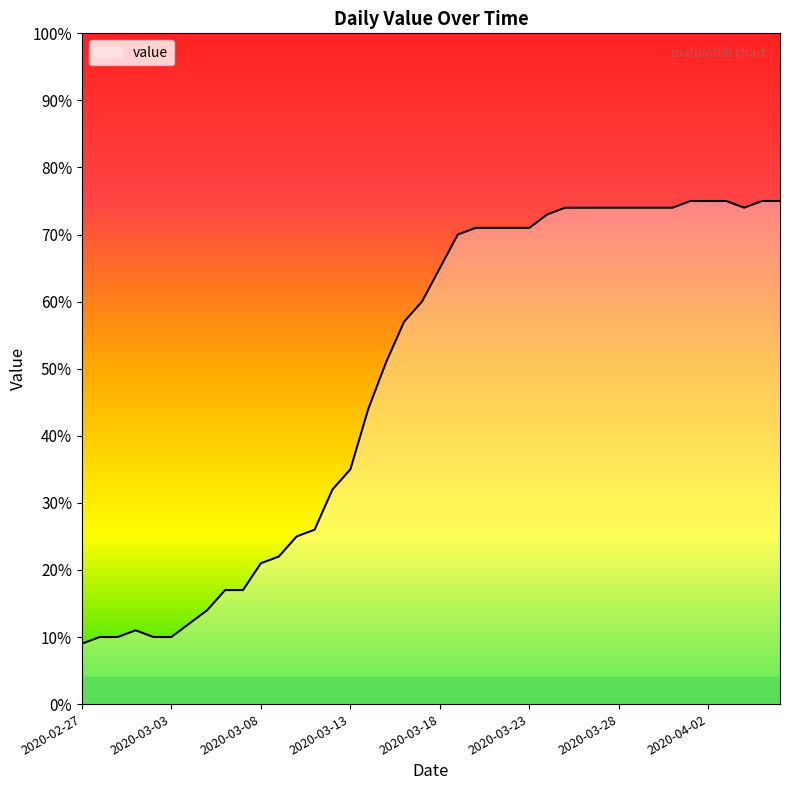

What is the minimum value shown in the chart?

9.0